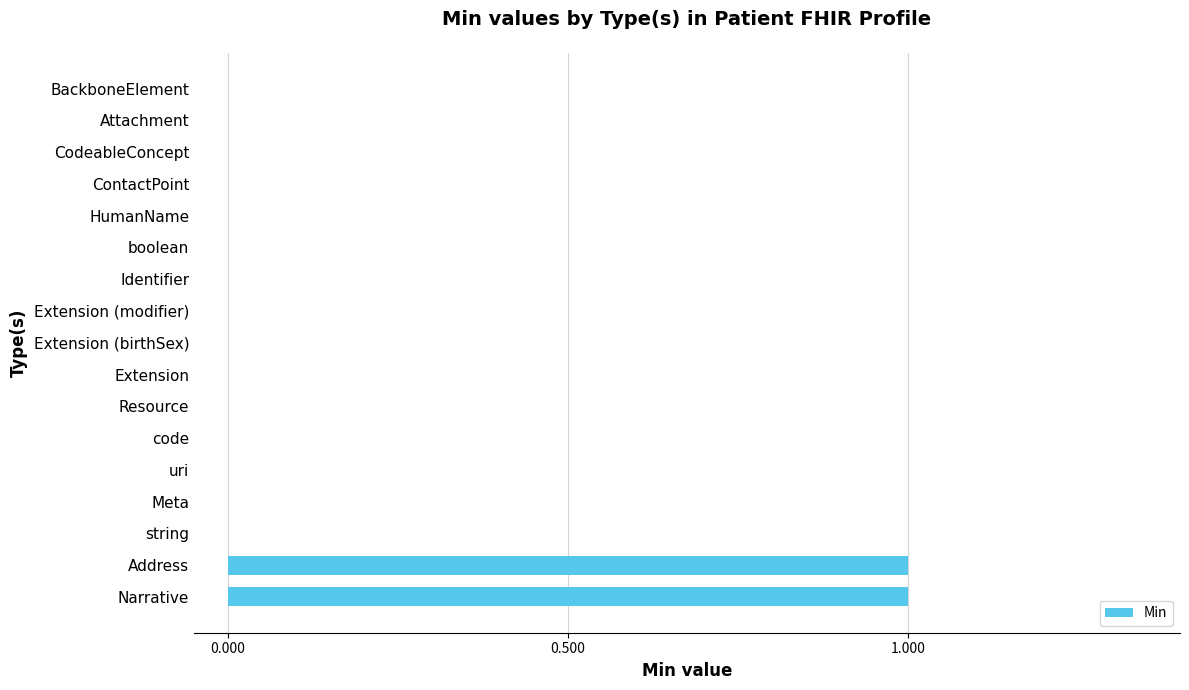

The chart shows a value of 0 at Extension. True or false?

True